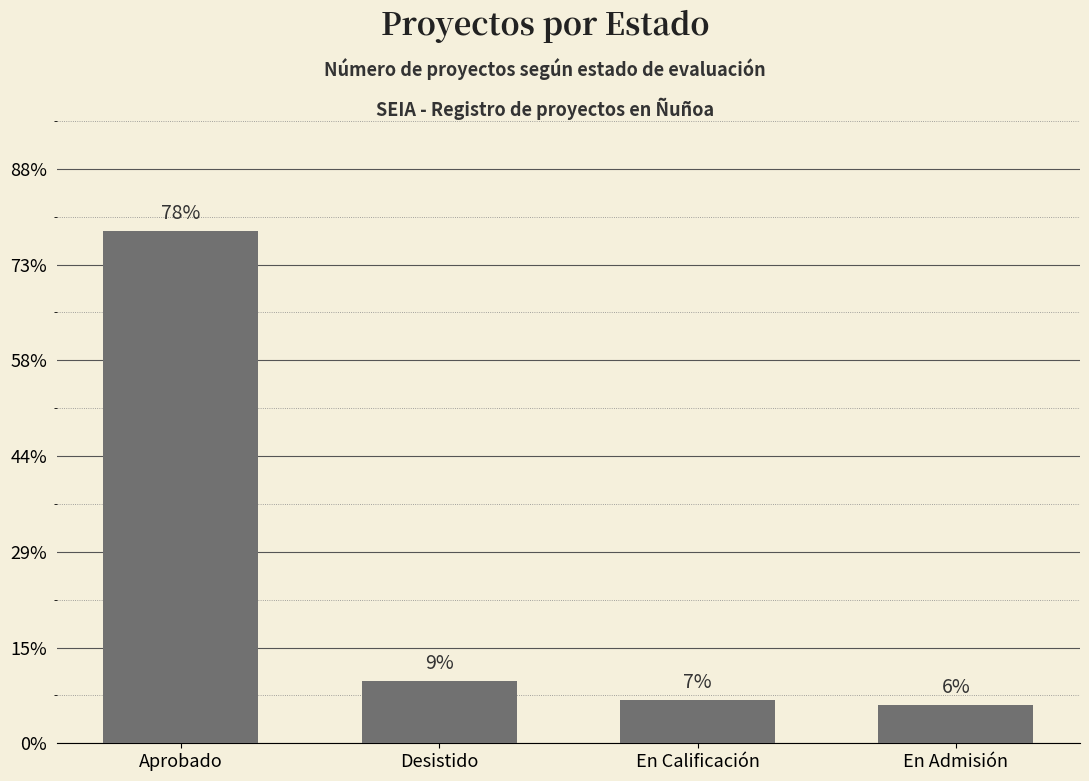

Does the chart contain any negative values?

No